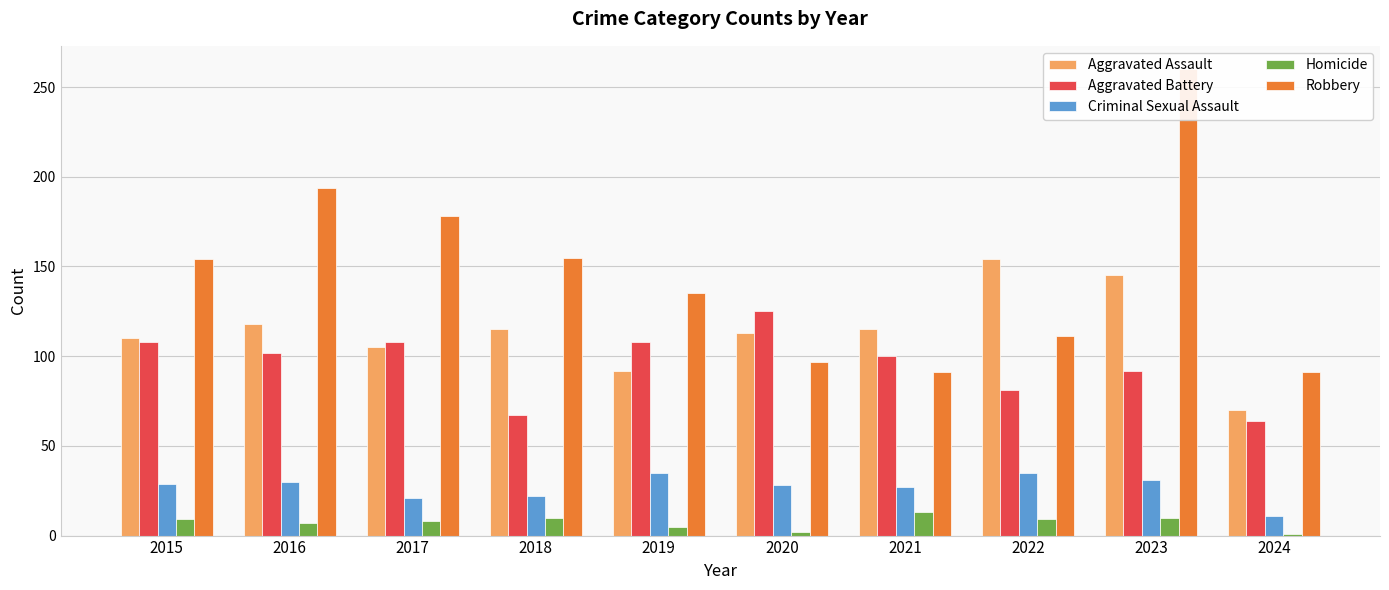

What is the value of the Robbery bar at the 3rd from the left?

178